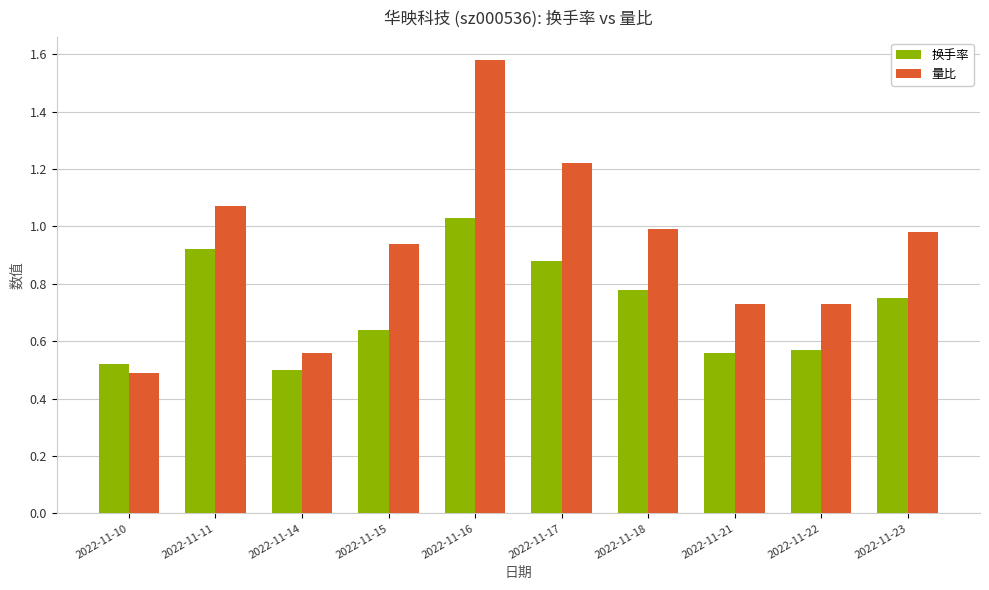

Which series has the widest spread of values?

量比